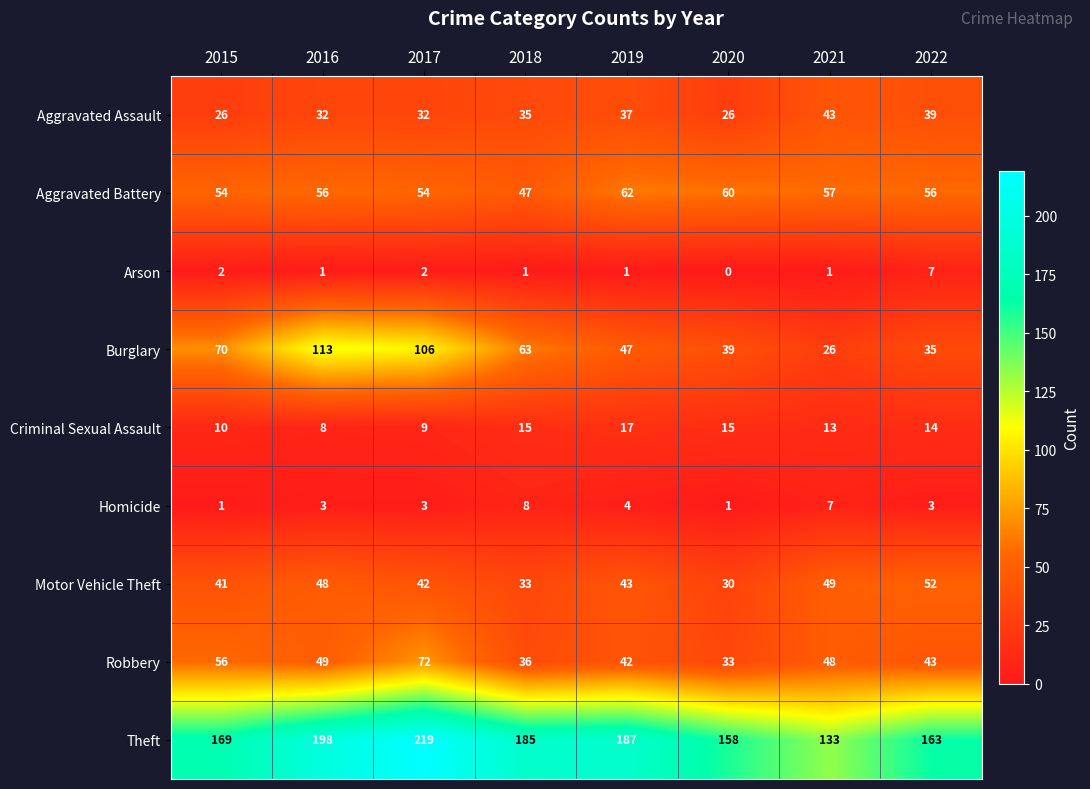

Between 2019 and 2020, which series saw the biggest shift?

Theft